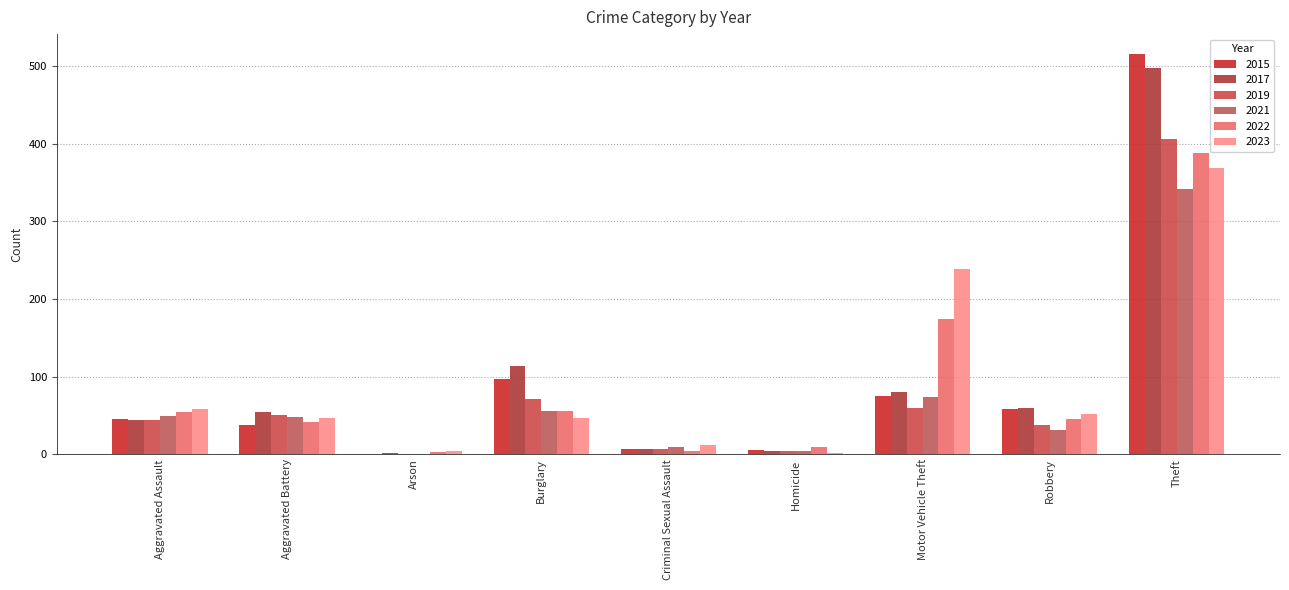

Which series has the largest total across all categories?

2017